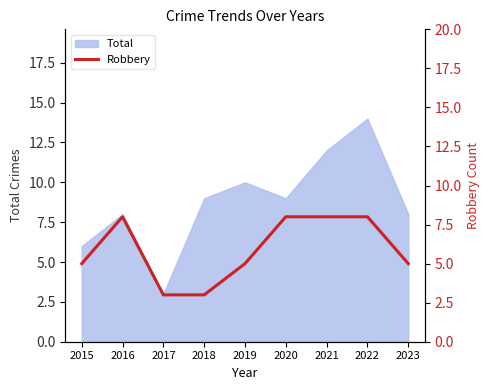

Where is the first local maximum?

2016